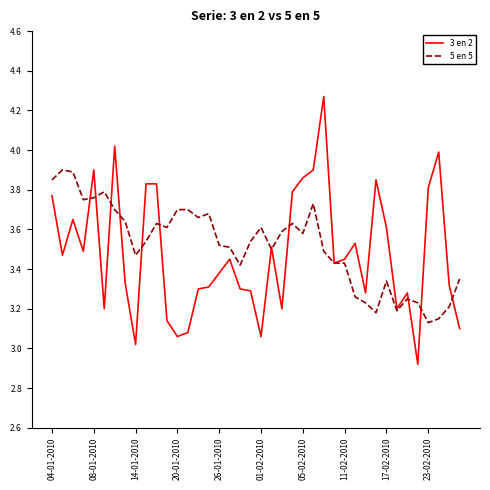

Which series has the largest range (max minus min)?

3 en 2